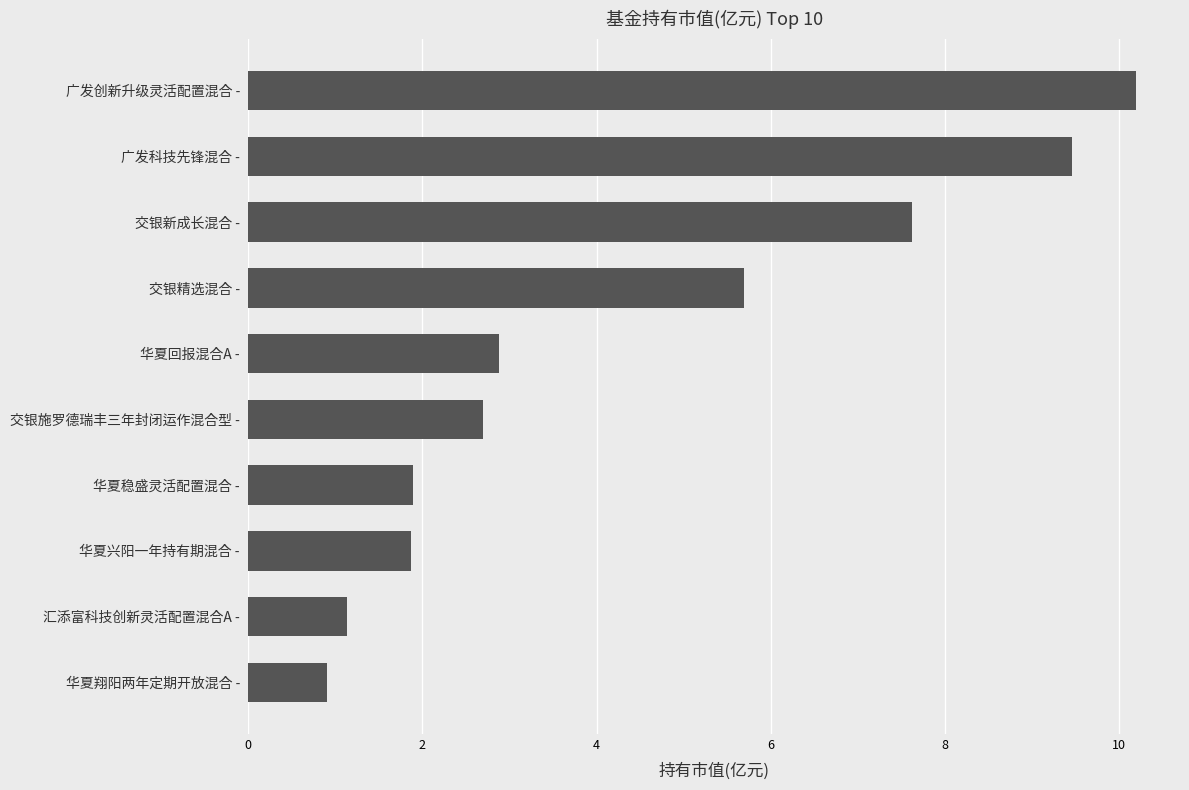

Which label corresponds to the smallest value in the chart?

华夏翔阳两年定期开放混合 -